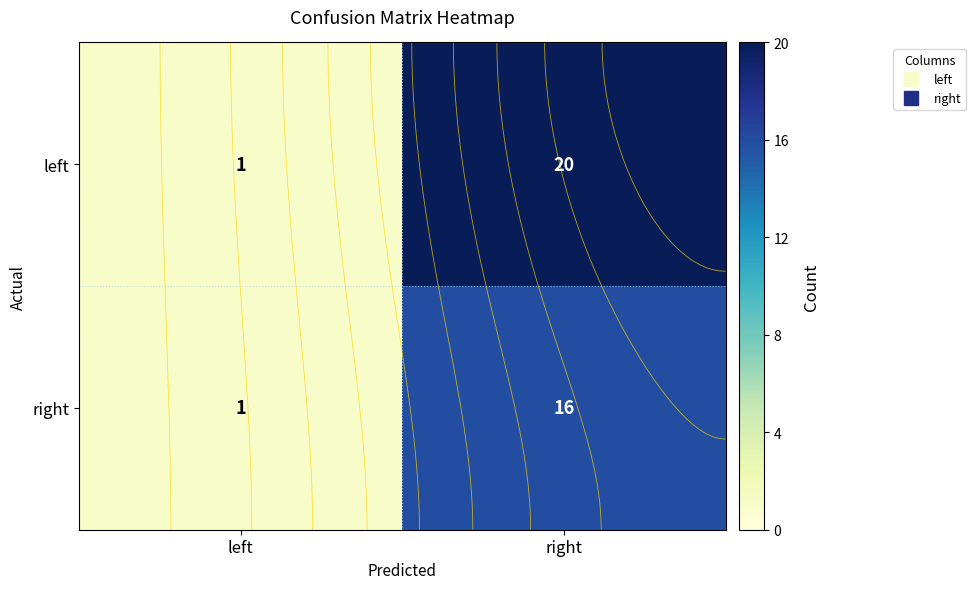

Which category has the highest value across all series?

right